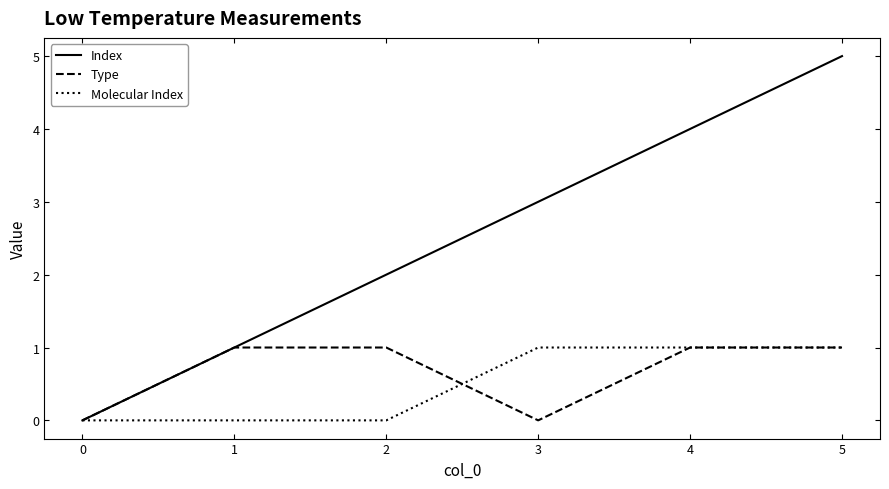

At which label is Index closest to 2?

2